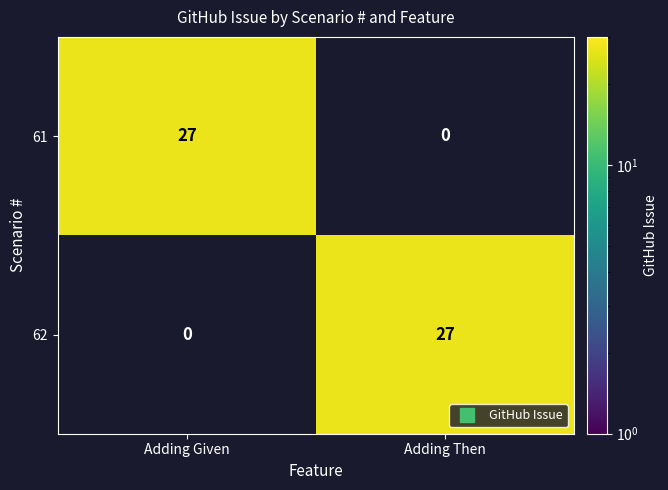

Is it true that 61 equals 14 at Adding Then?

False